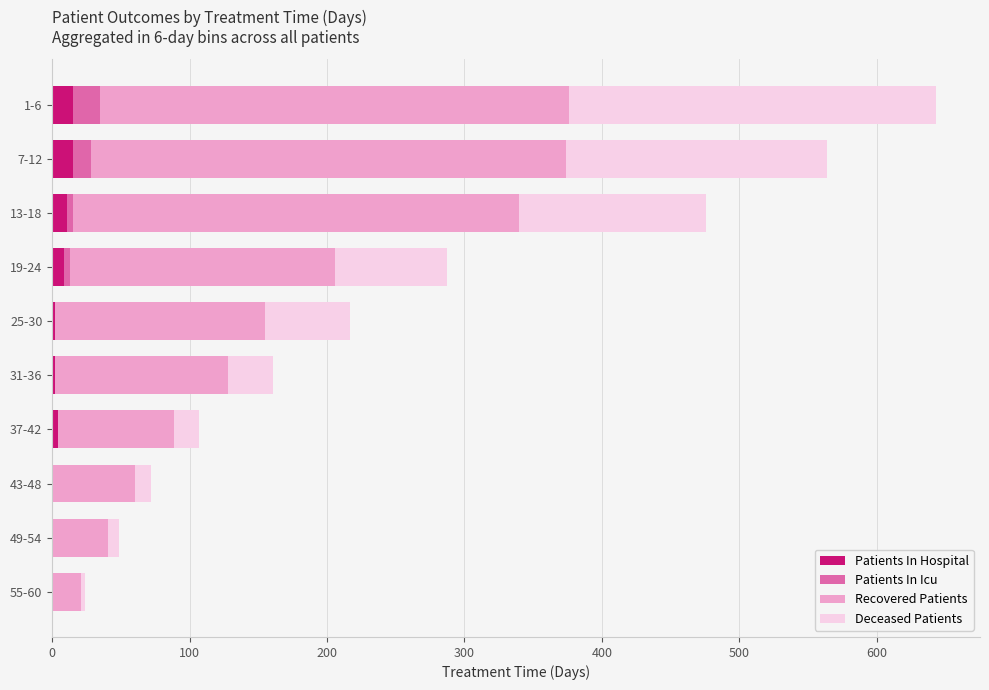

At which category is the sum across all series the highest?

1-6